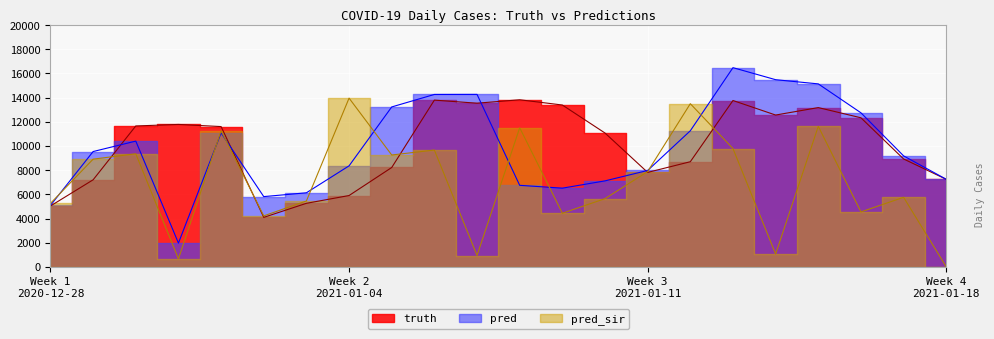

How many categories are shown in the chart?

22